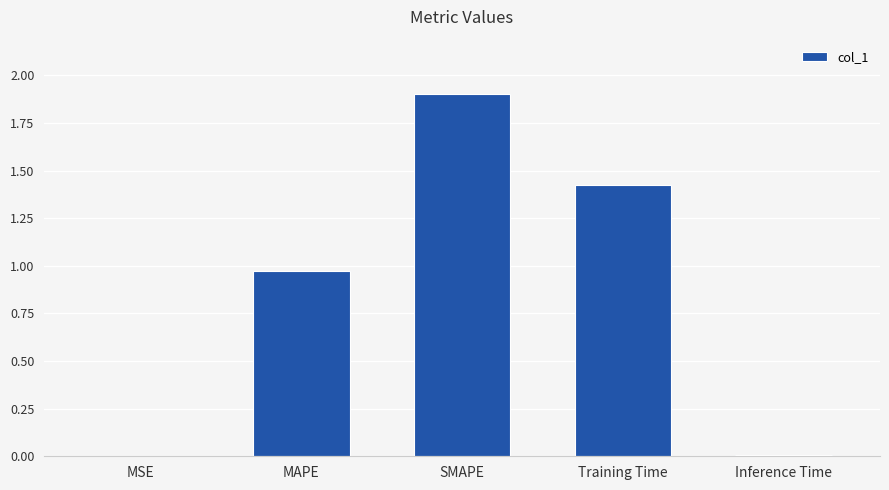

What is the sum of all values?

4.3